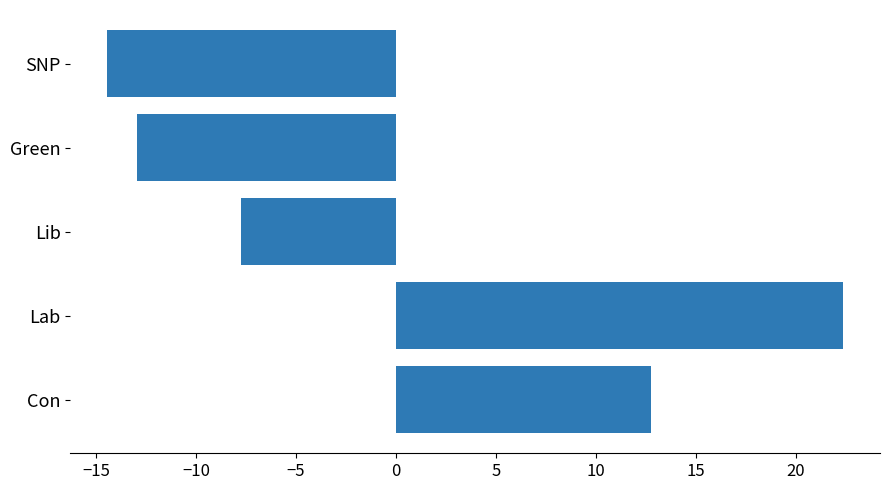

What is the smallest value displayed?

-14.4